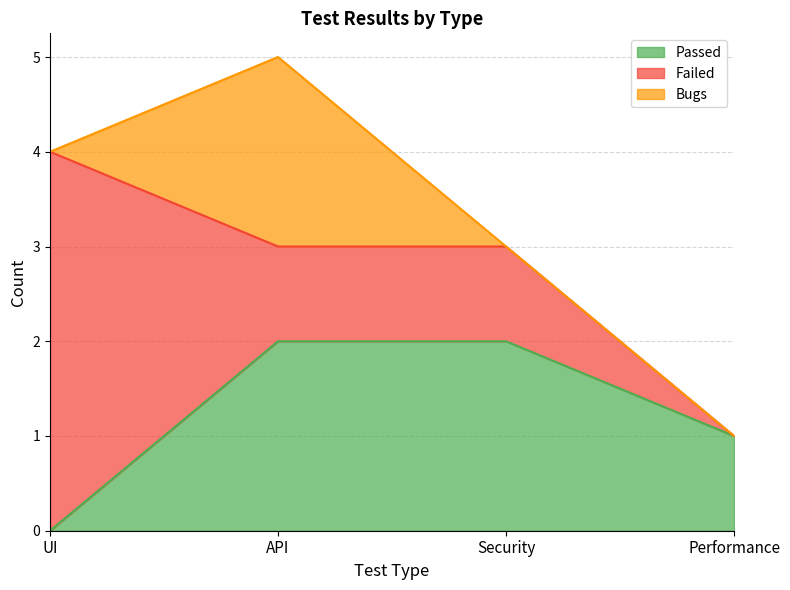

List the labels in order of Passed value, largest first.

API, Security, Performance, UI